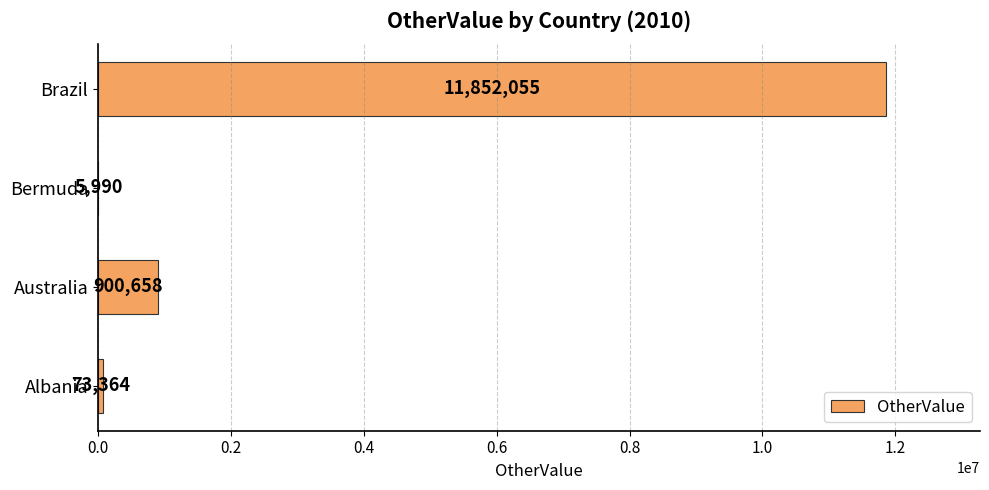

What is the sum of the values at Brazil and Australia?

12752713